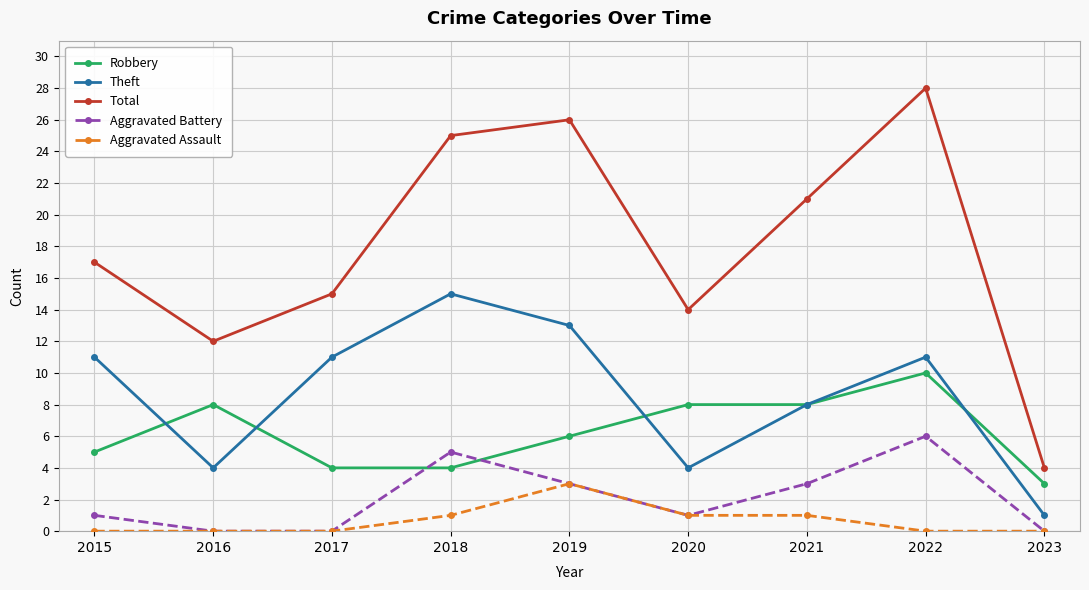

Which series has the largest total across all categories?

Total